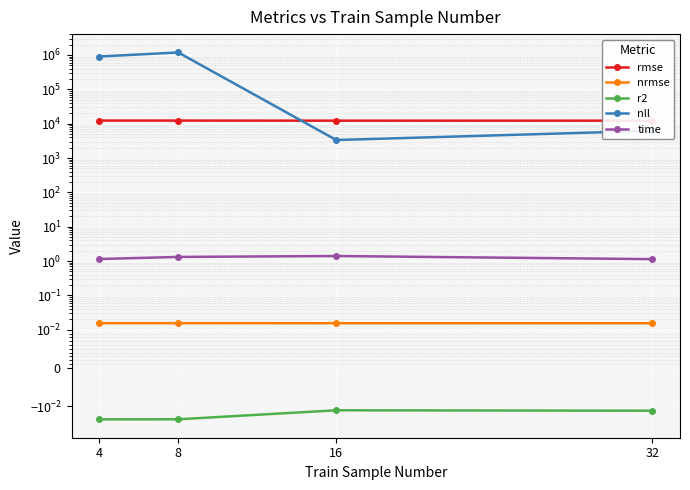

How many data points in nll are above 901140?

2